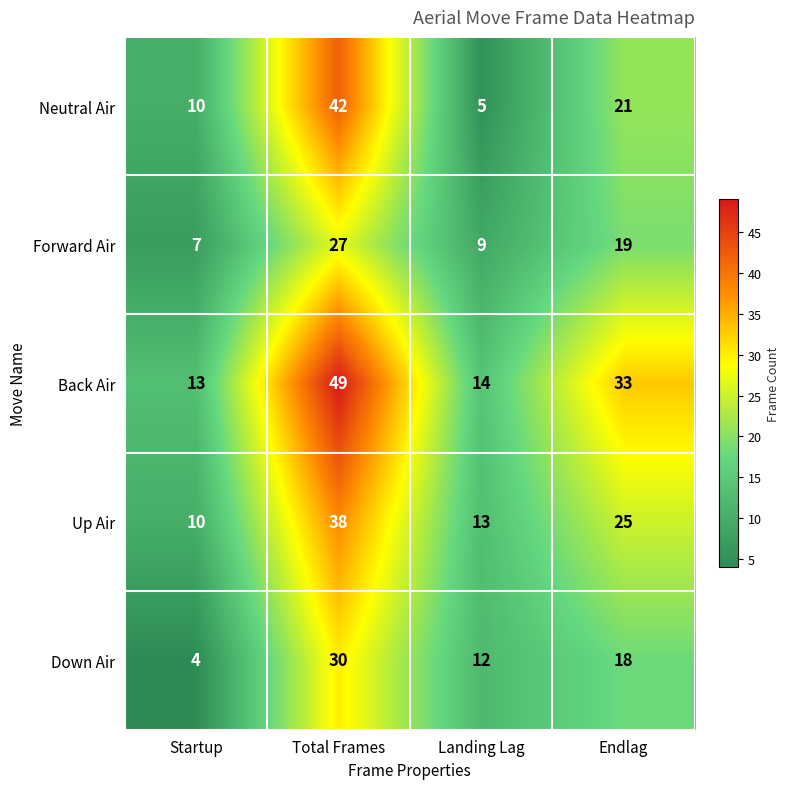

How many series are shown in this chart?

5